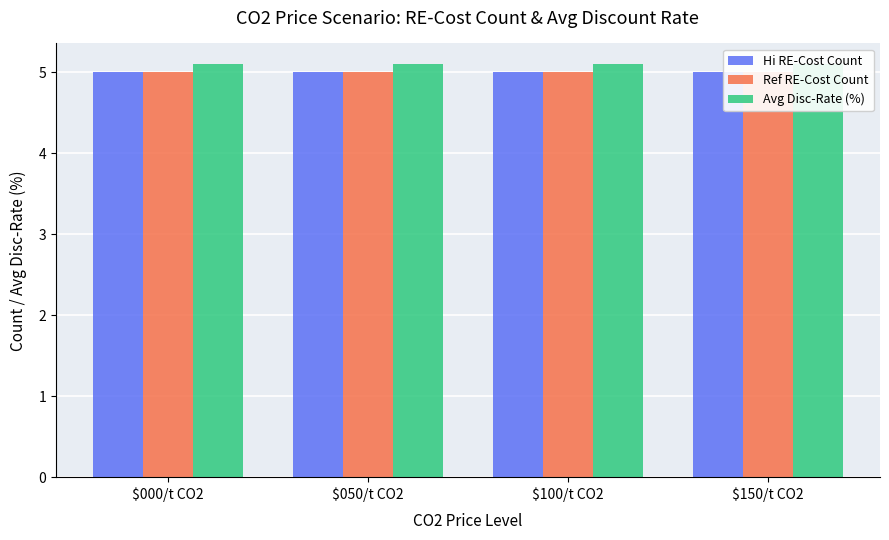

What are all the series names shown in the legend?

Hi RE-Cost Count, Ref RE-Cost Count, Avg Disc-Rate (%)